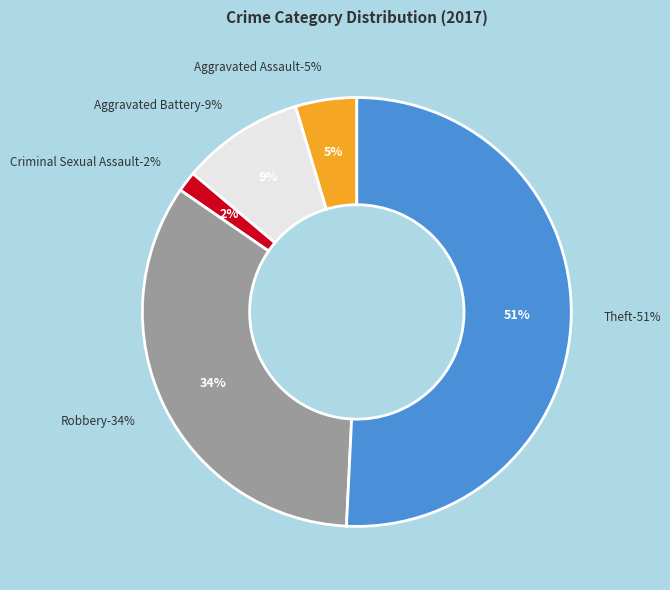

Which category accounts for the majority?

Theft